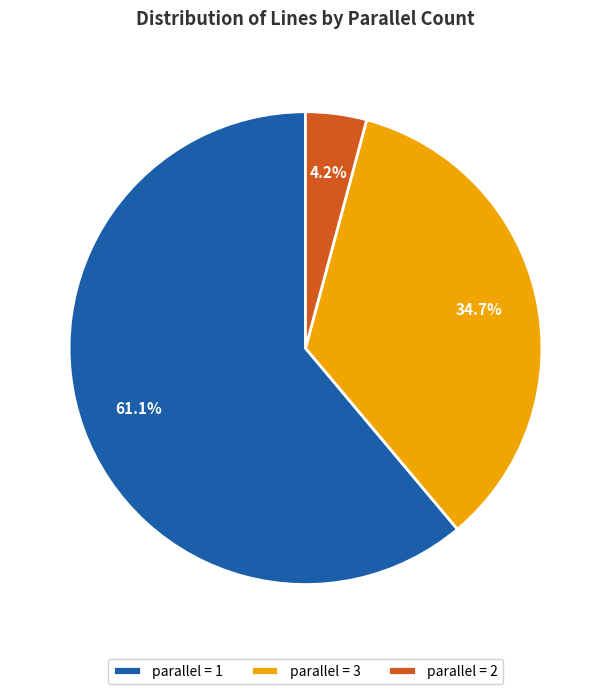

Count the number of slices in the pie.

3